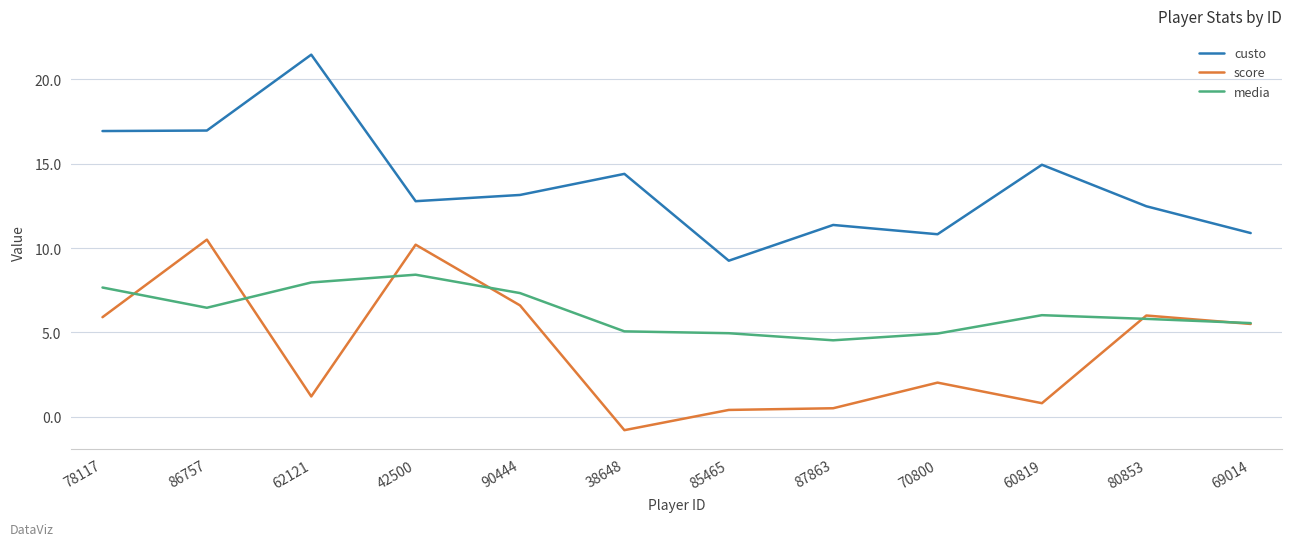

How many lines are shown in the chart?

3